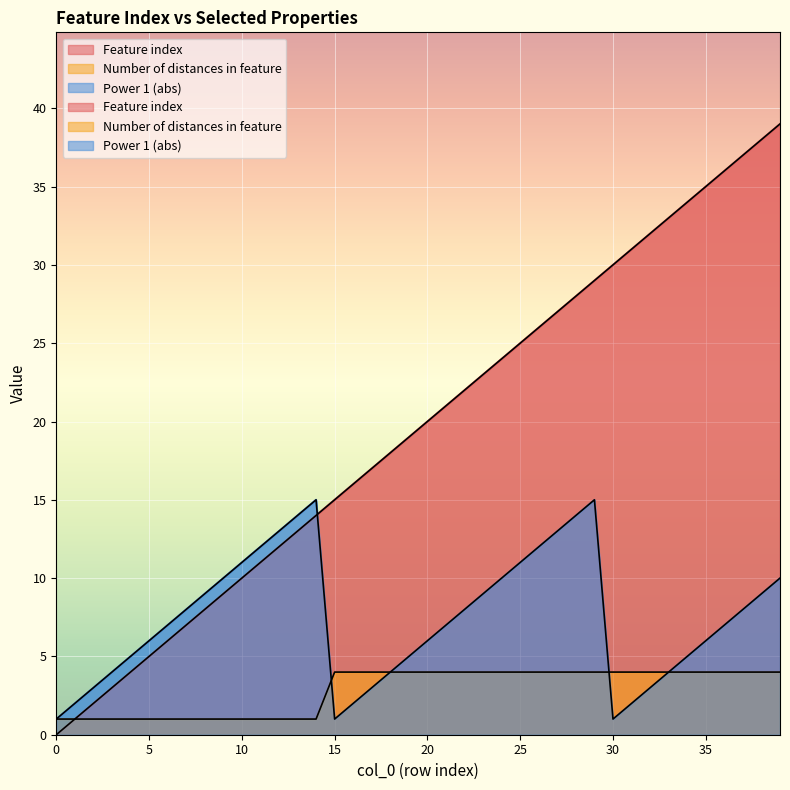

What is the sum of the Power 1 (abs) values at 33 and 36?

11